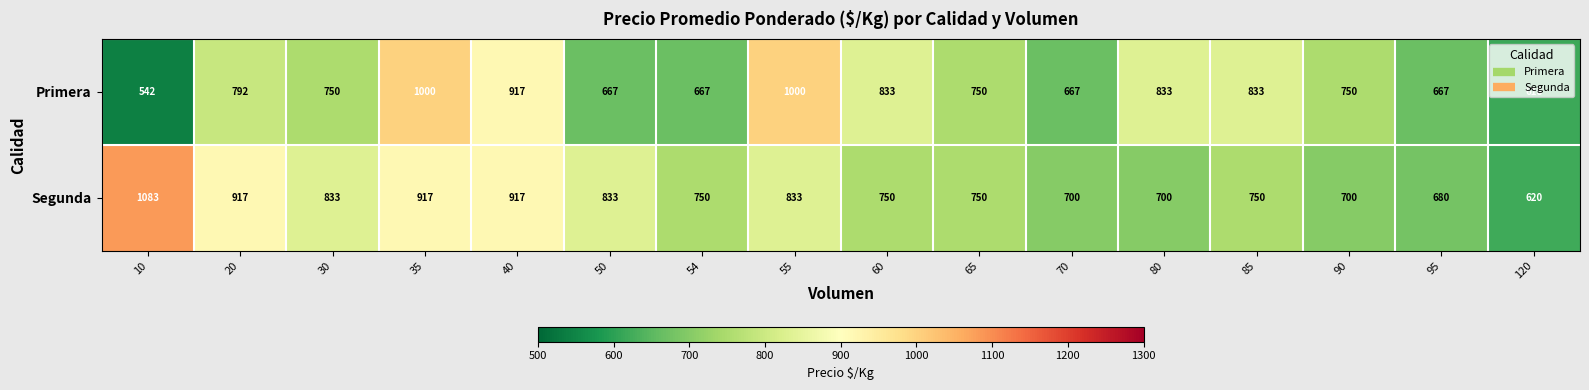

Count the number of categories in the chart.

16